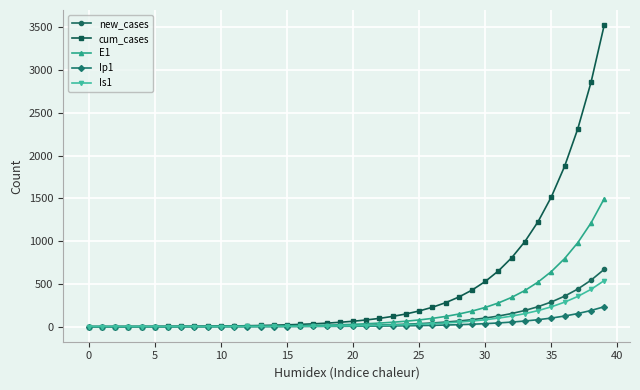

At how many categories does at least one series exceed 790?

8